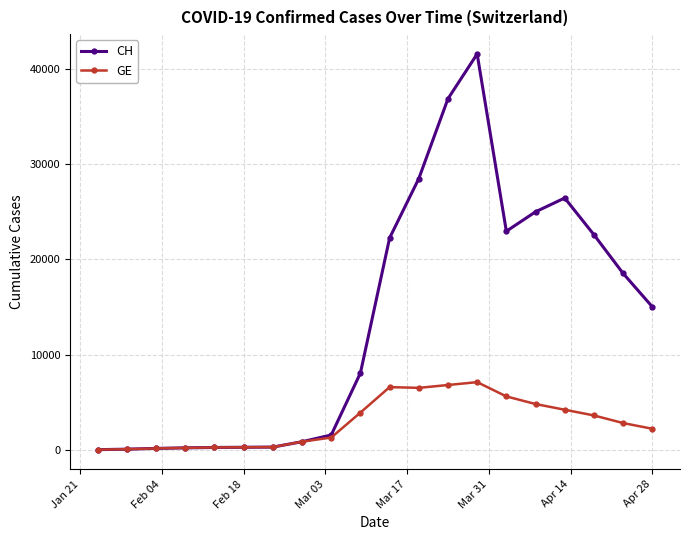

Which series has the largest total across all categories?

CH